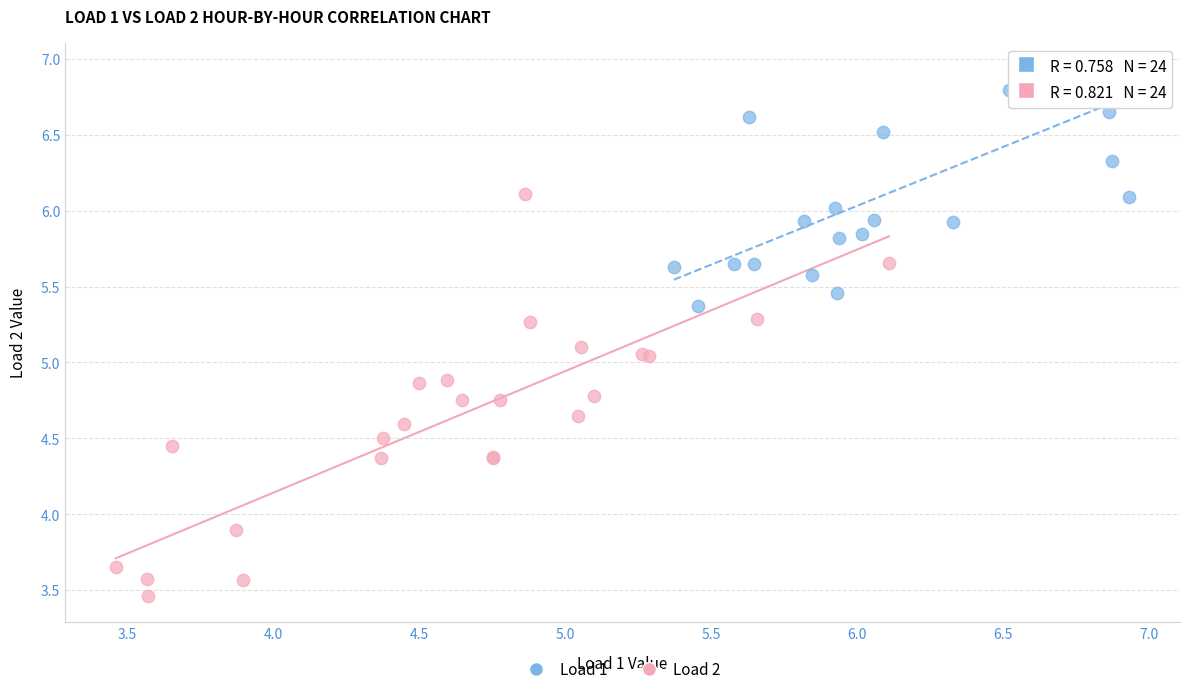

Which series reaches the minimum Y coordinate?

Load 2